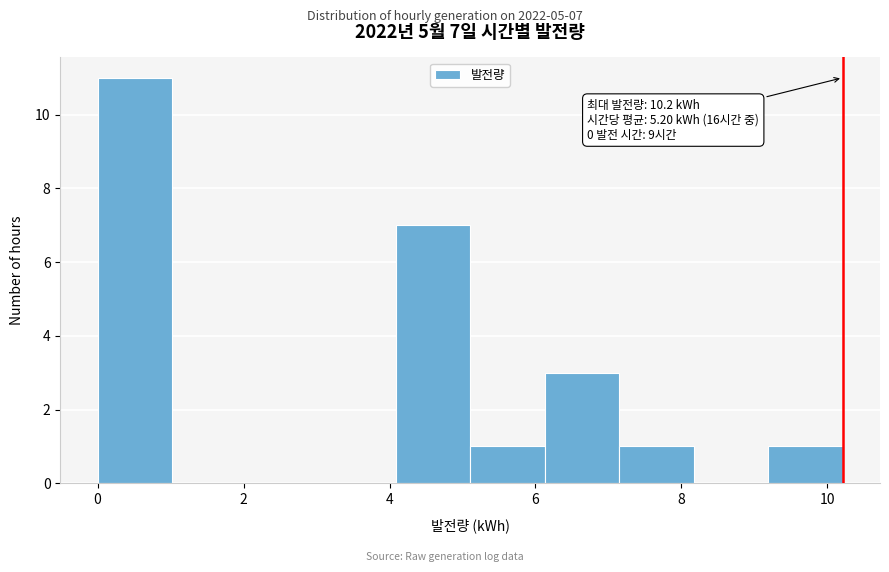

Which range on the x-axis has the tallest bar?

0.0 to 1.0